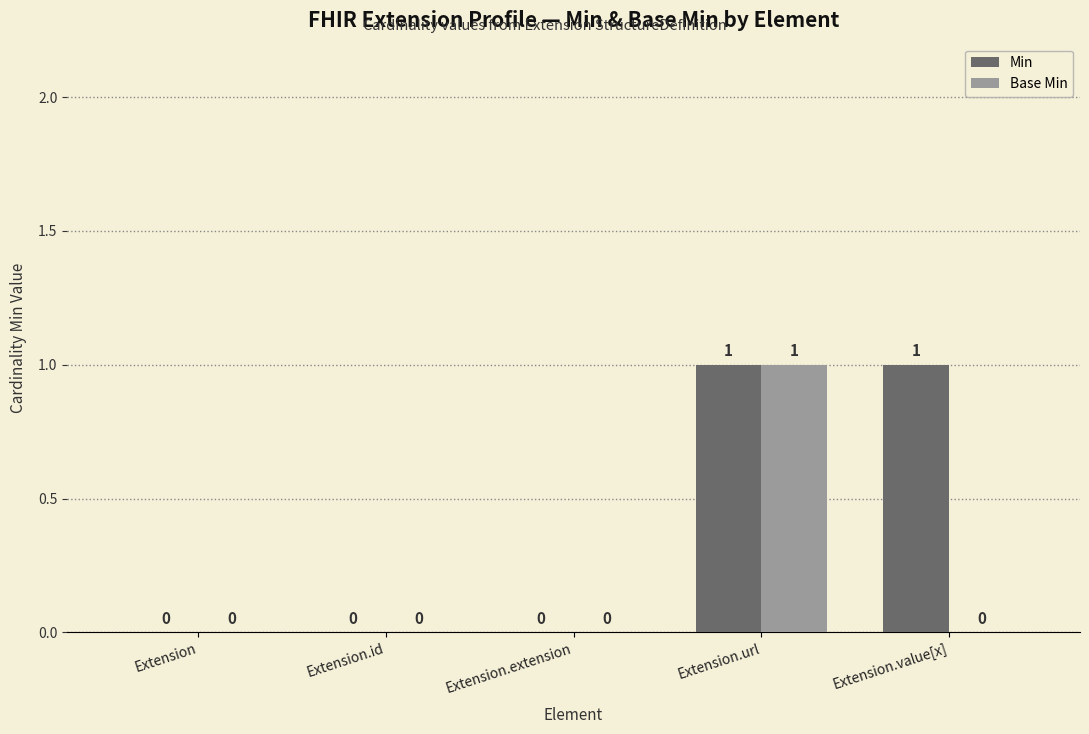

At which category is the sum across all series the highest?

Extension.url